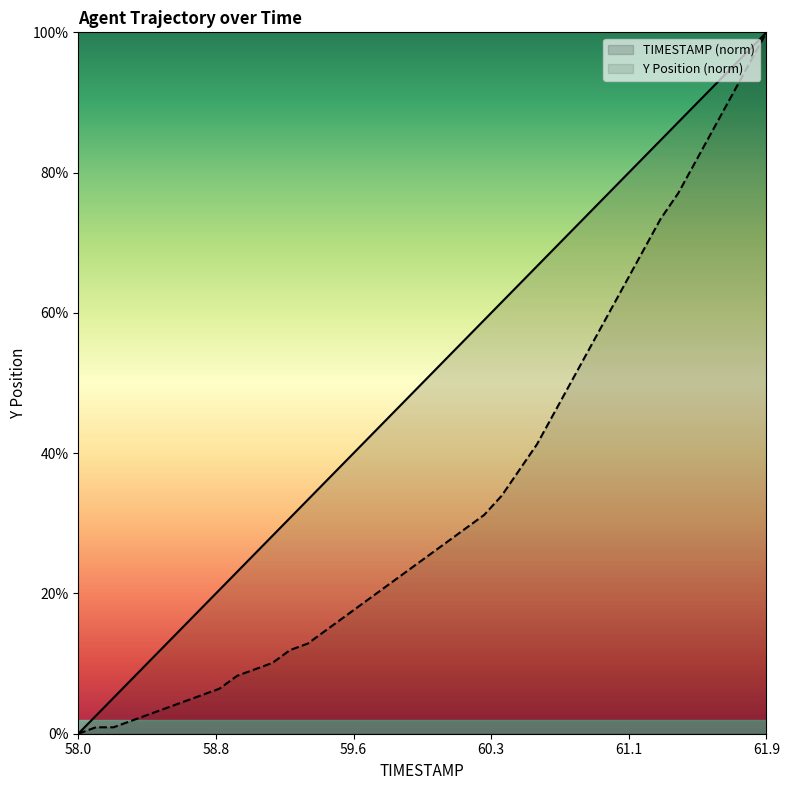

Reading left to right, what are all the values shown in this chart?

TIMESTAMP: 0.0	2.6	5.1	7.7	10.3	12.8	15.4	17.9	20.5	23.1	25.6	28.2	30.8	33.3	35.9	38.5	41.0	43.6	46.2	48.7	51.3	53.8	56.4	59.0	61.5	64.1	66.7	69.2	71.8	74.4	76.9	79.5	82.1	84.6	87.2	89.7	92.3	94.9	97.4	100.0
Y: 0.0	0.9	0.9	1.8	2.8	3.7	4.6	5.5	6.4	8.3	9.2	10.1	11.9	12.8	14.7	16.5	18.3	20.2	22.0	23.9	25.7	27.5	29.4	31.2	33.9	37.6	41.3	45.9	50.5	55.0	59.6	64.2	68.8	73.4	77.1	81.7	86.2	90.8	95.4	100.0